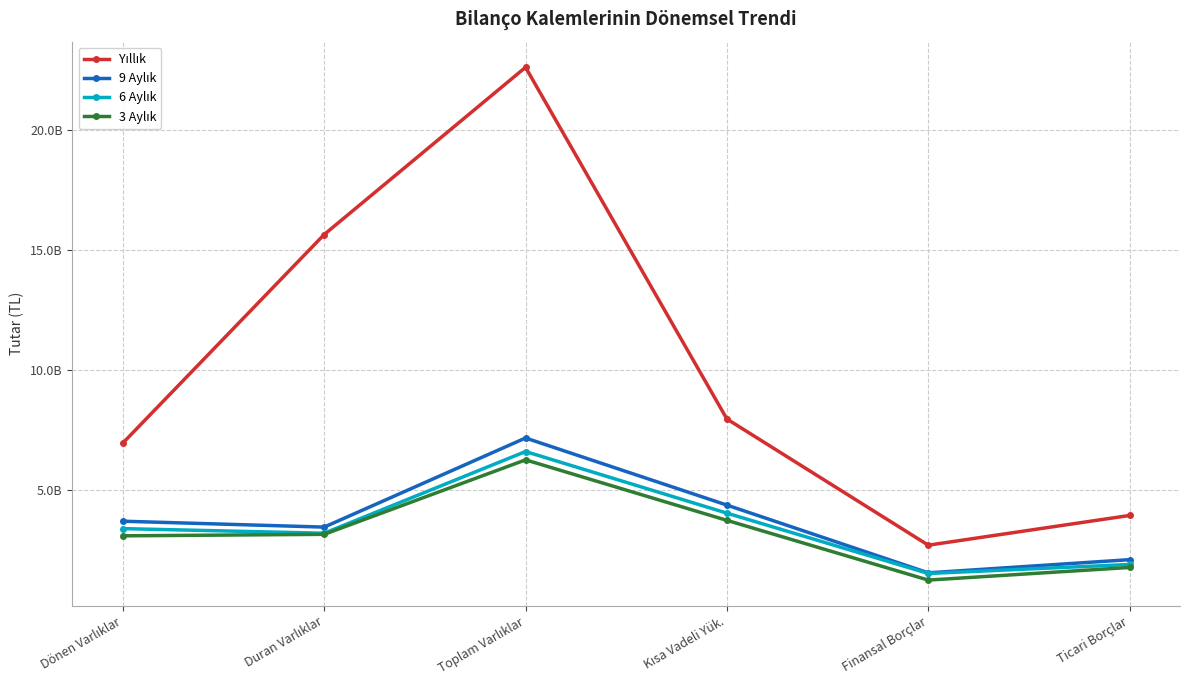

Is this an area chart (filled region under the line)?

No